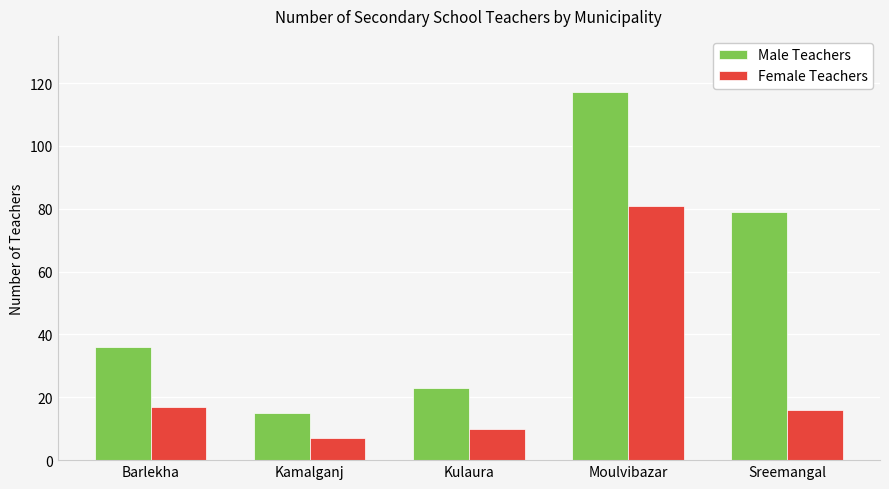

How many values in the Male Teachers series are below 36?

2